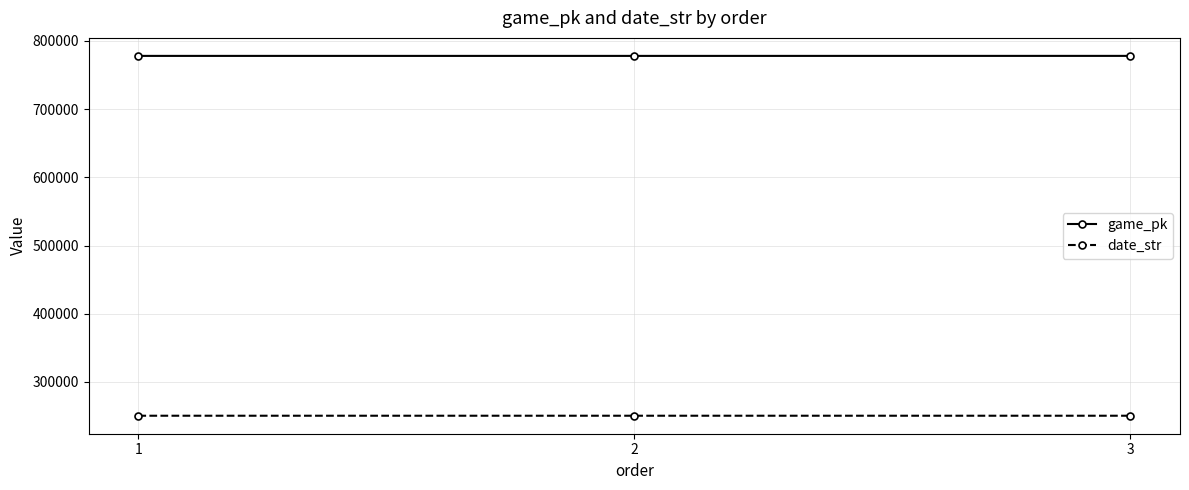

Does the chart have visible grid lines?

Yes